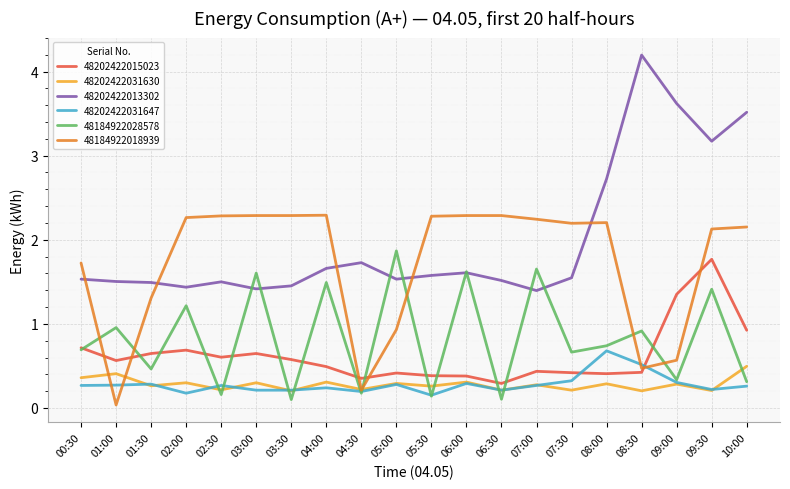

The value of 48202422013302 at 07:30 is 1.5. True or false?

True